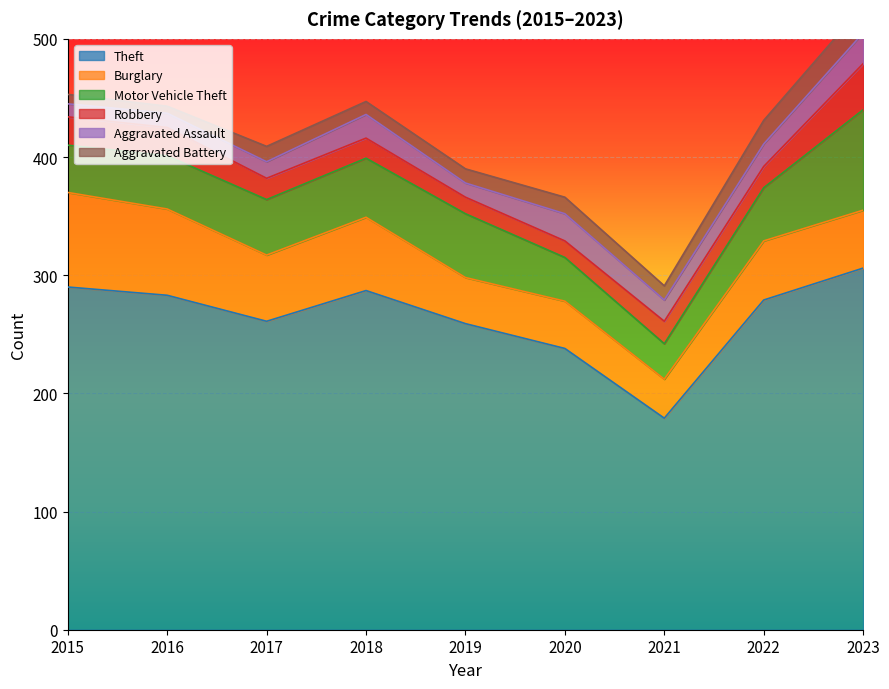

Between 2015 and 2019, which series saw the biggest shift?

Burglary